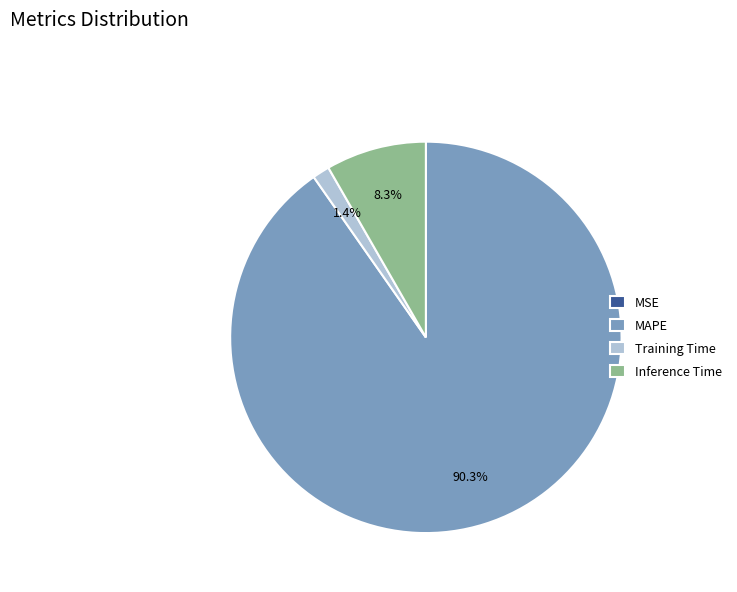

Is the sum of MAPE and Inference Time greater than half?

Yes